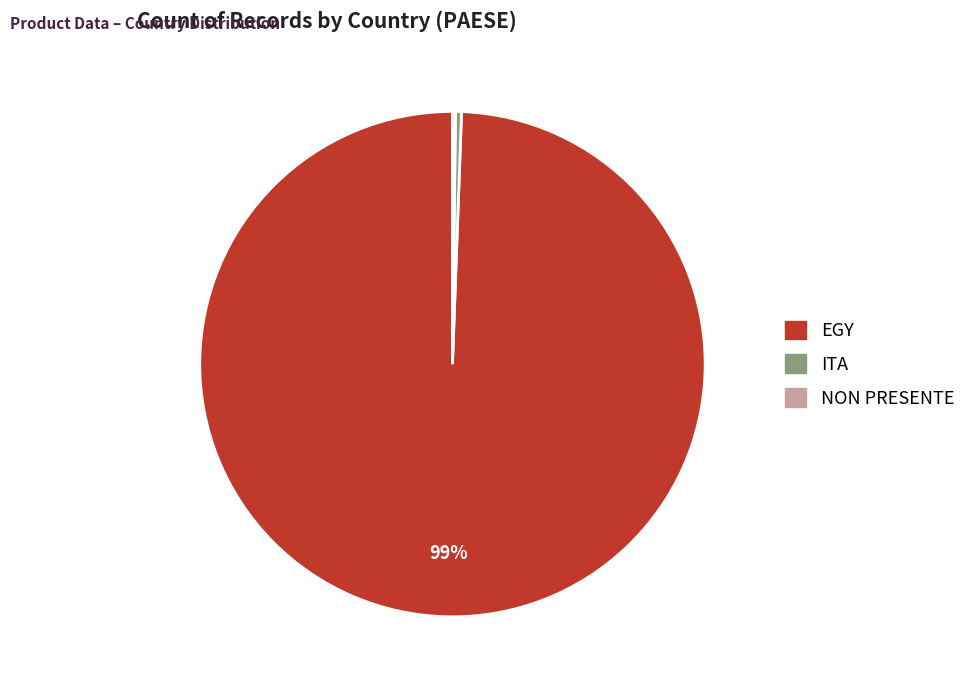

To the nearest percent, what is the average slice percentage?

33%